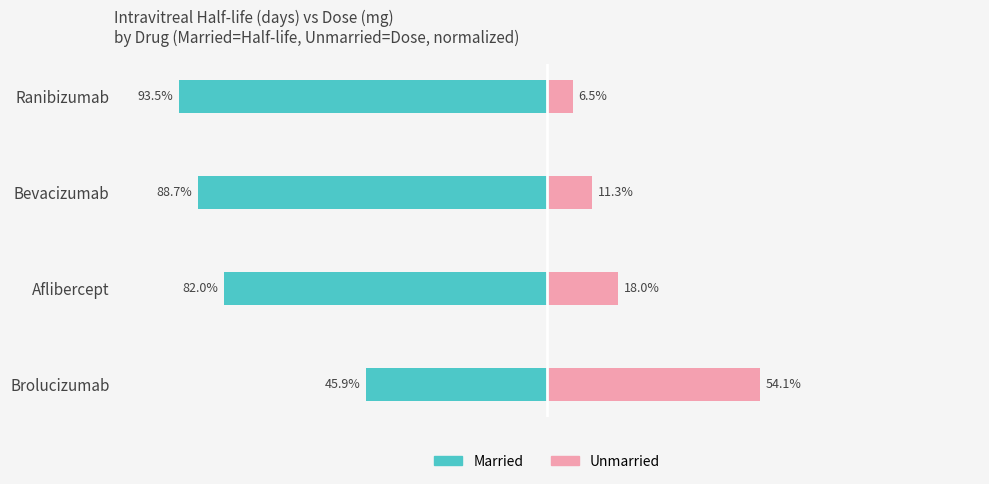

Reading right to left, transcribe all the data shown in this chart.

Married: −50=-45.9	−75=-82.0	−100=-88.7	−125=-93.5
Unmarried: −50=54.1	−75=18.0	−100=11.3	−125=6.5